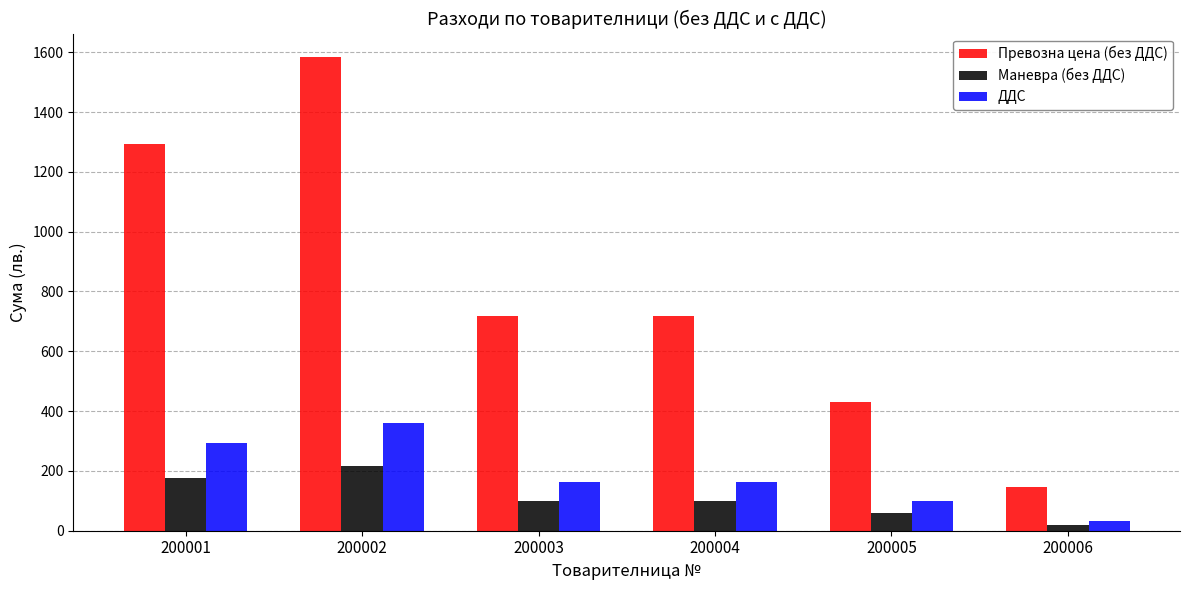

What is the maximum value shown in the chart?

1583.1